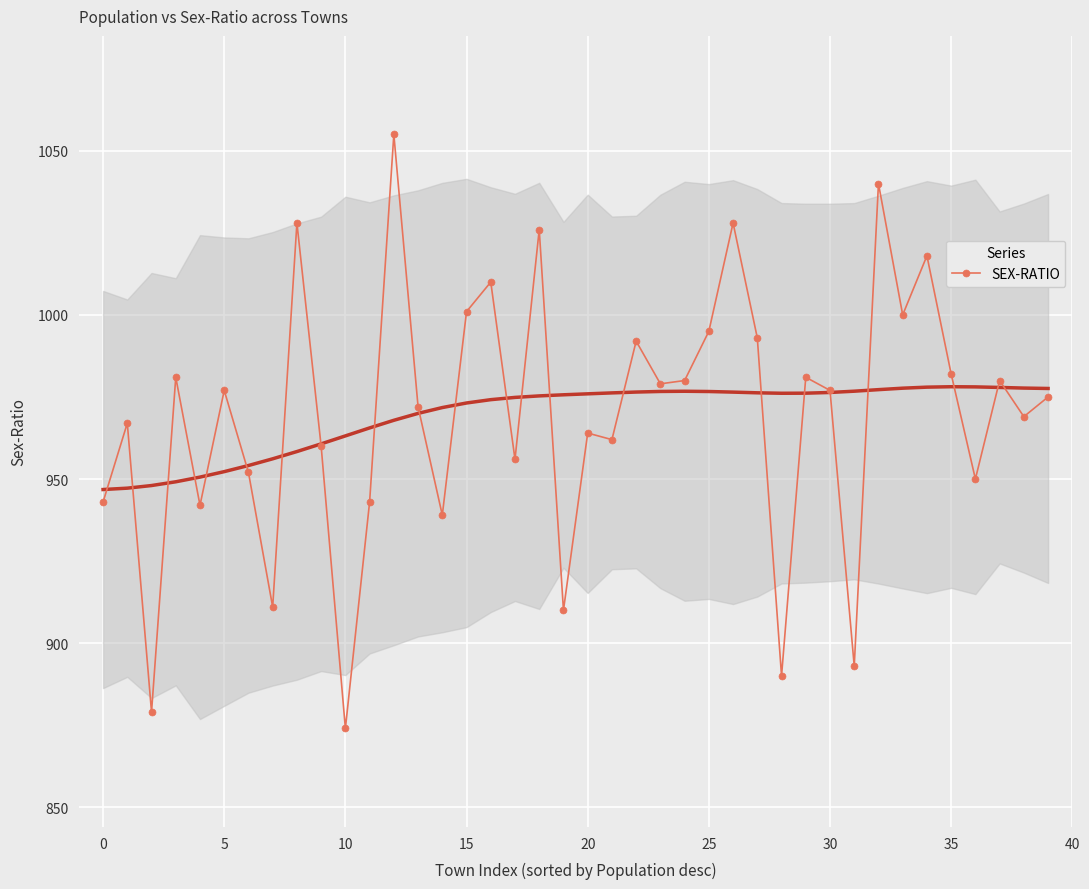

What is the highest value of the SEX-RATIO series?

1055